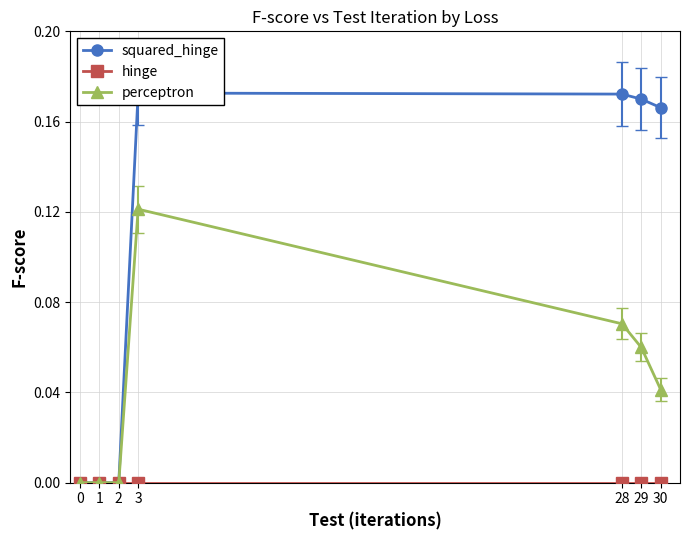

Rank the series by their maximum value, from lowest to highest.

hinge, perceptron, squared_hinge